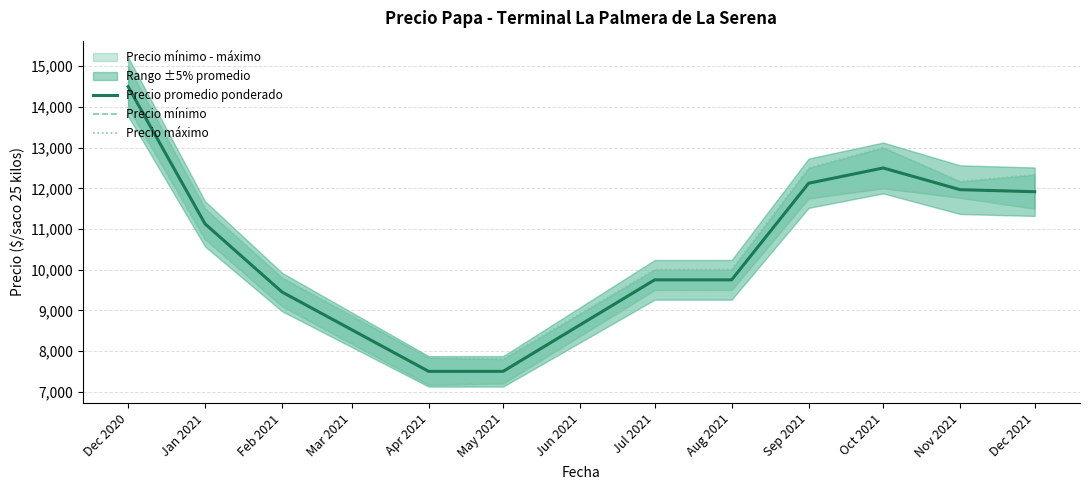

Does the chart display data point markers on the line(s)?

No